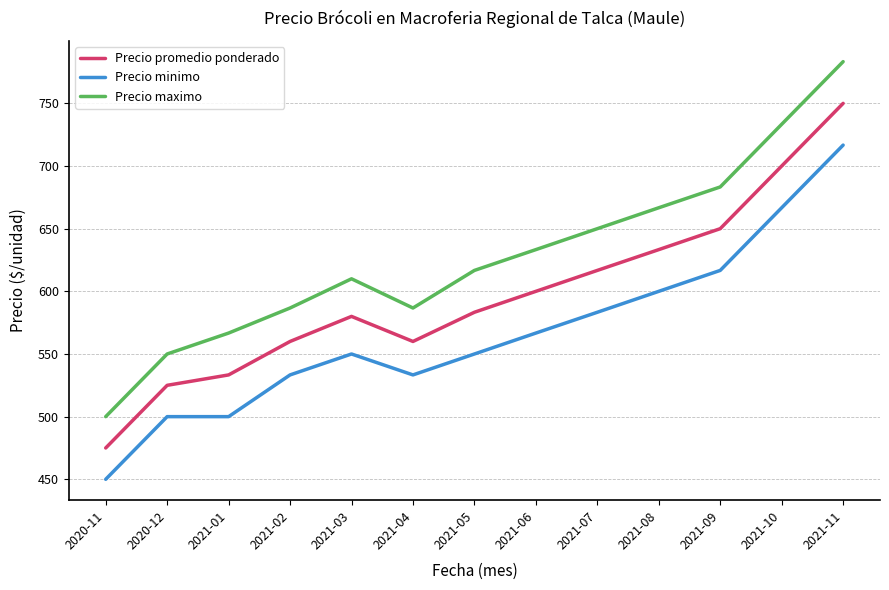

Rank the series by their average value, from lowest to highest.

Precio minimo, Precio promedio ponderado, Precio maximo